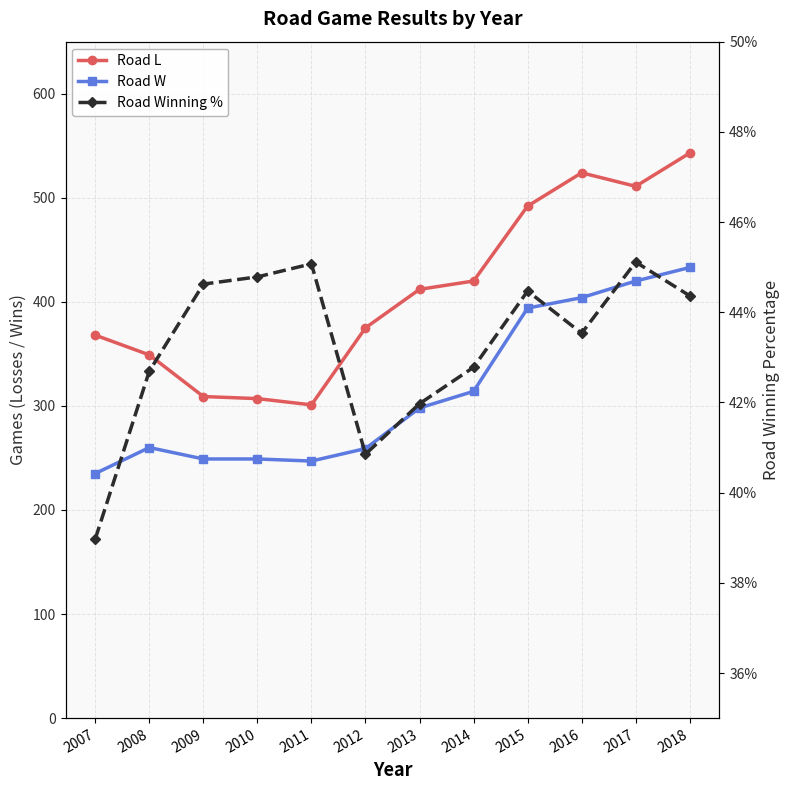

Rank the series by their average value, from highest to lowest.

Road L, Road W, Road Winning %